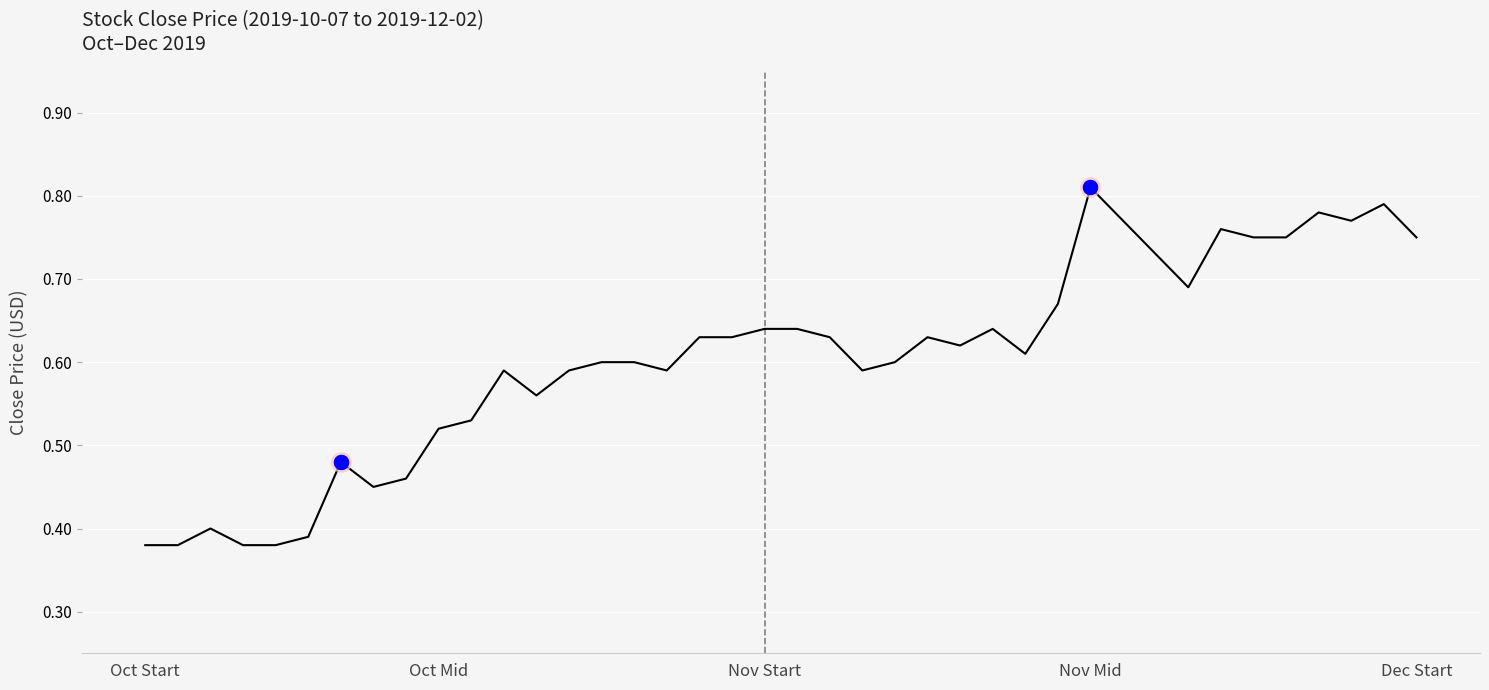

Does the chart have visible grid lines?

Yes